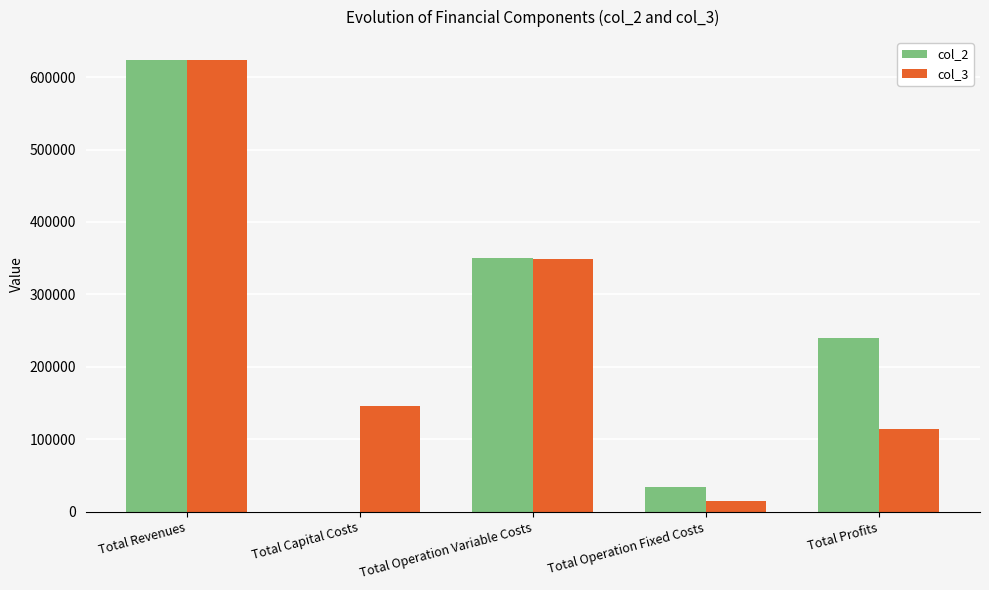

How many groups of bars are there?

5